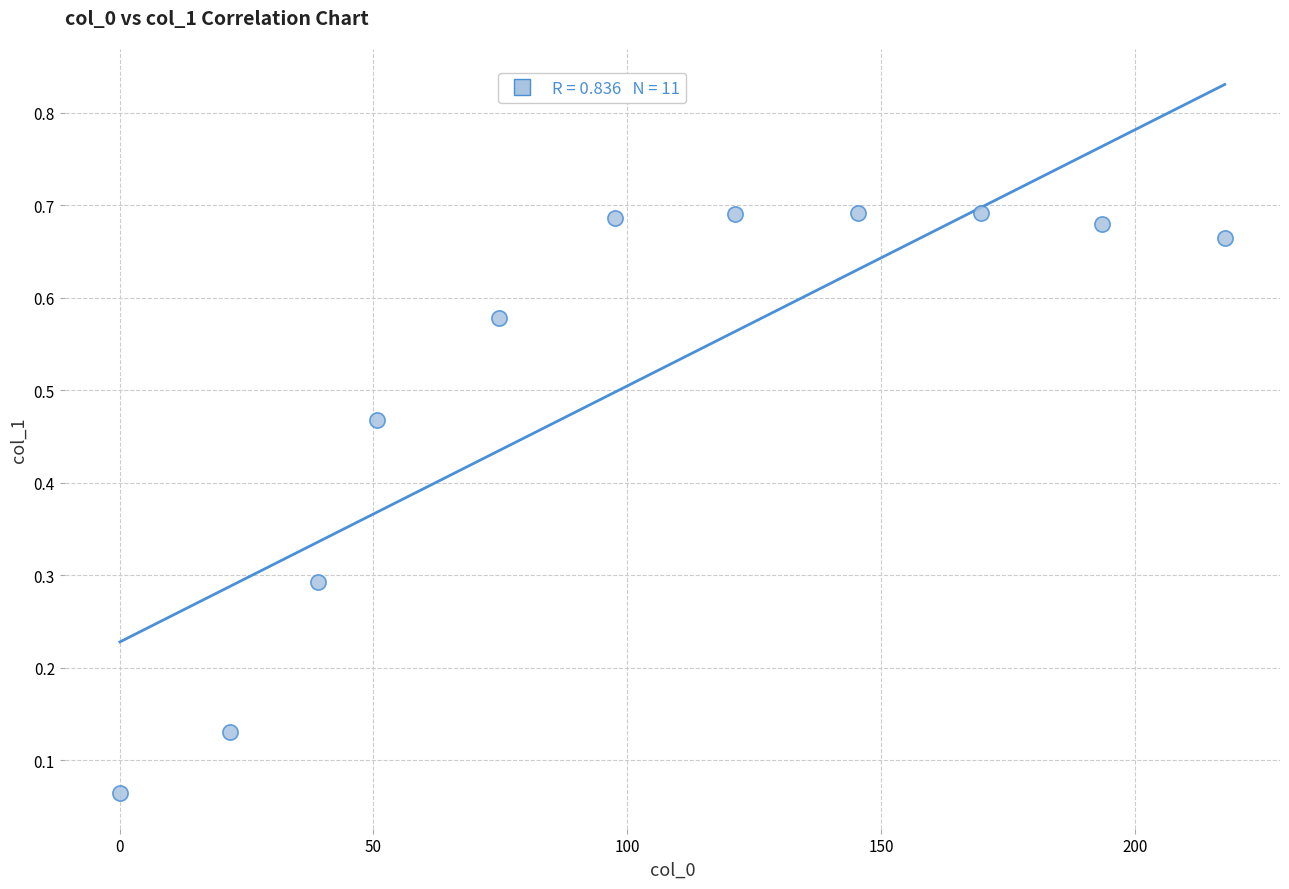

What is the range of X values (max minus min)?

217.7